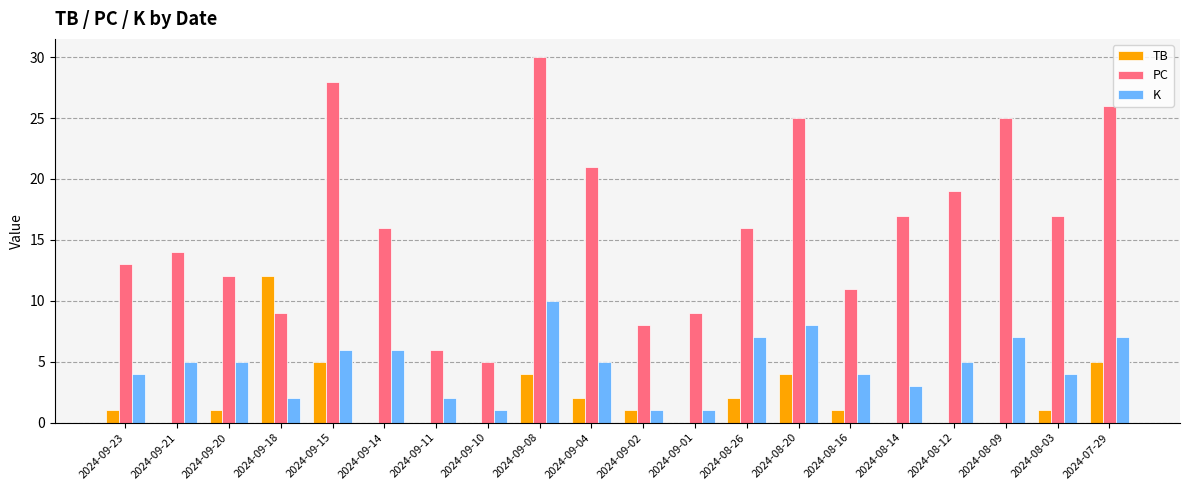

Between 2024-09-01 and 2024-08-12, which series saw the biggest shift?

PC